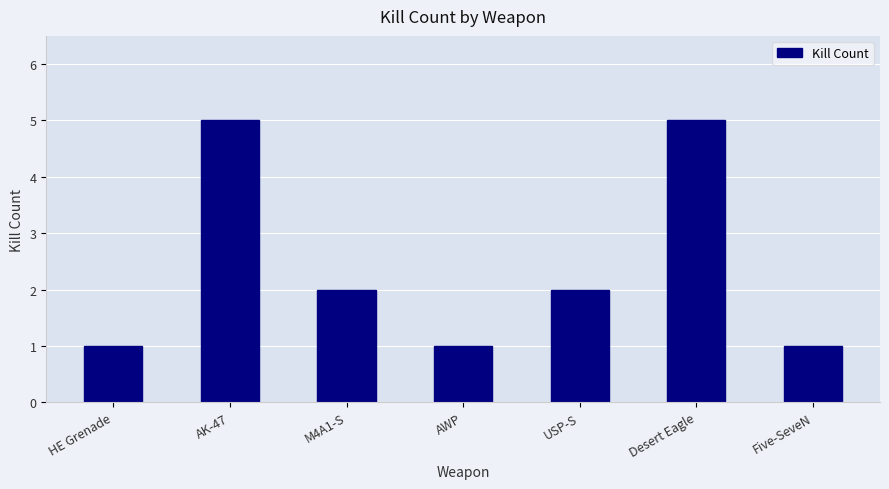

Is it true that the value at M4A1-S is 1?

False